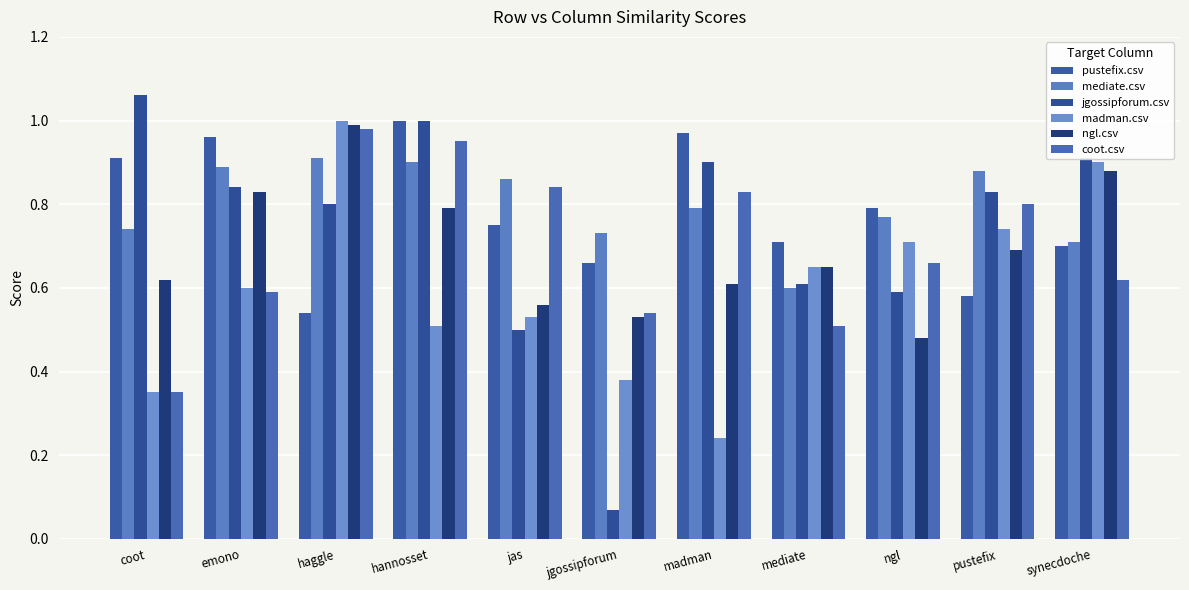

Reading left to right, what are all the values shown in this chart?

pustefix.csv: 0.9	1.0	0.5	1.0	0.8	0.7	1.0	0.7	0.8	0.6	0.7
mediate.csv: 0.7	0.9	0.9	0.9	0.9	0.7	0.8	0.6	0.8	0.9	0.7
jgossipforum.csv: 1.1	0.8	0.8	1.0	0.5	0.1	0.9	0.6	0.6	0.8	0.9
madman.csv: 0.3	0.6	1.0	0.5	0.5	0.4	0.2	0.7	0.7	0.7	0.9
ngl.csv: 0.6	0.8	1.0	0.8	0.6	0.5	0.6	0.7	0.5	0.7	0.9
coot.csv: 0.3	0.6	1.0	0.9	0.8	0.5	0.8	0.5	0.7	0.8	0.6